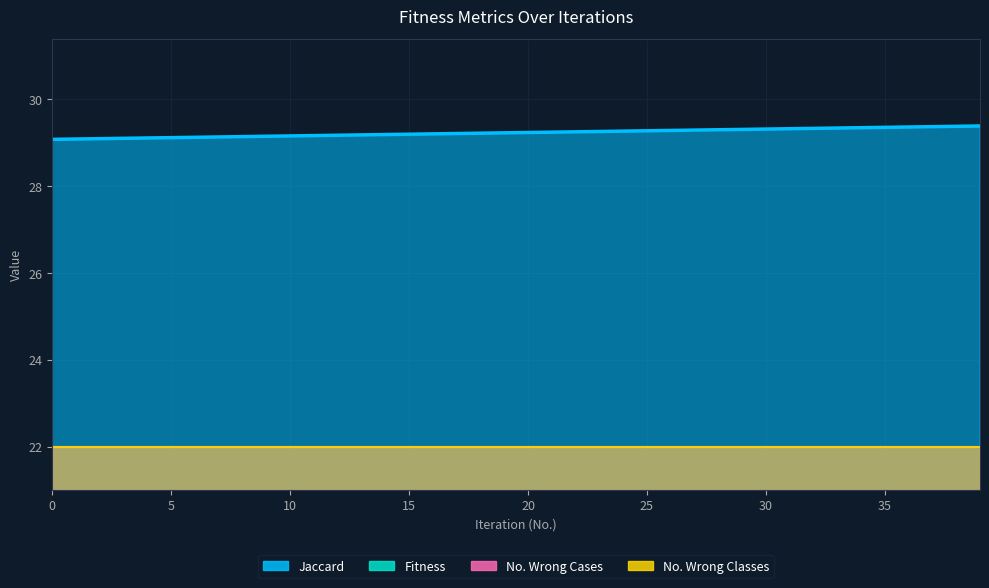

What are all the series names shown in the legend?

Jaccard, Fitness, No. Wrong Cases, No. Wrong Classes